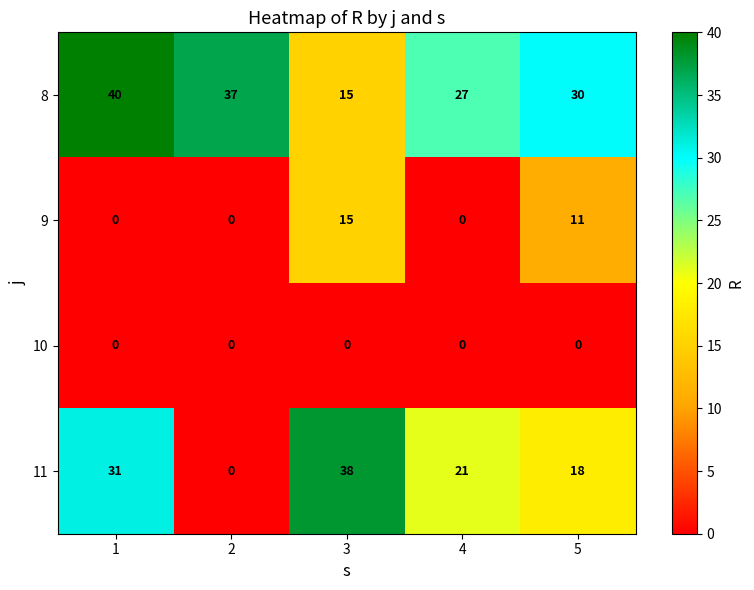

At how many categories does at least one series exceed 22?

5